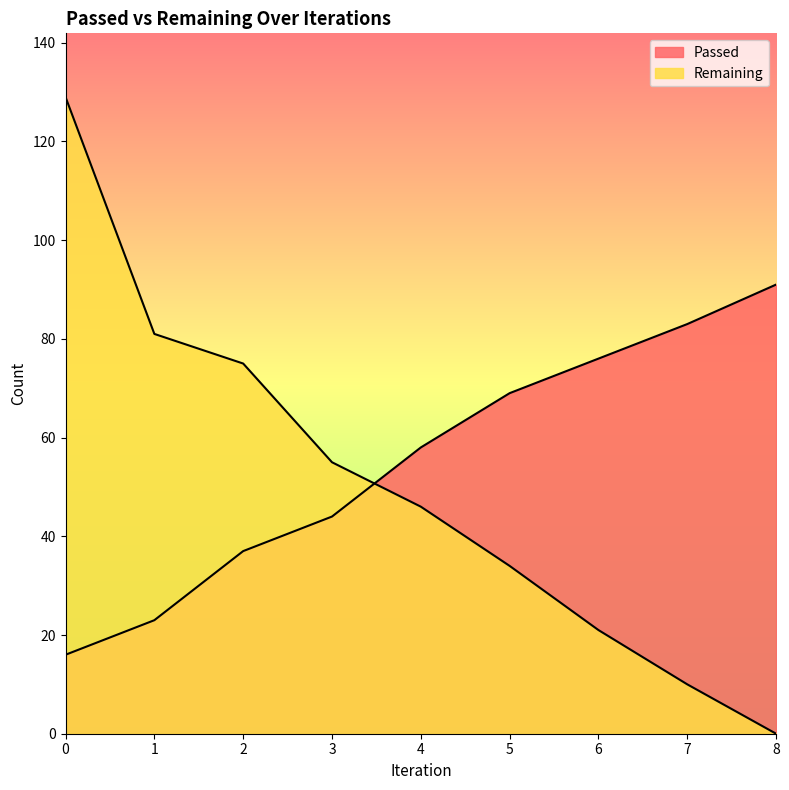

What is the sum of the Remaining values at 5 and 2?

109